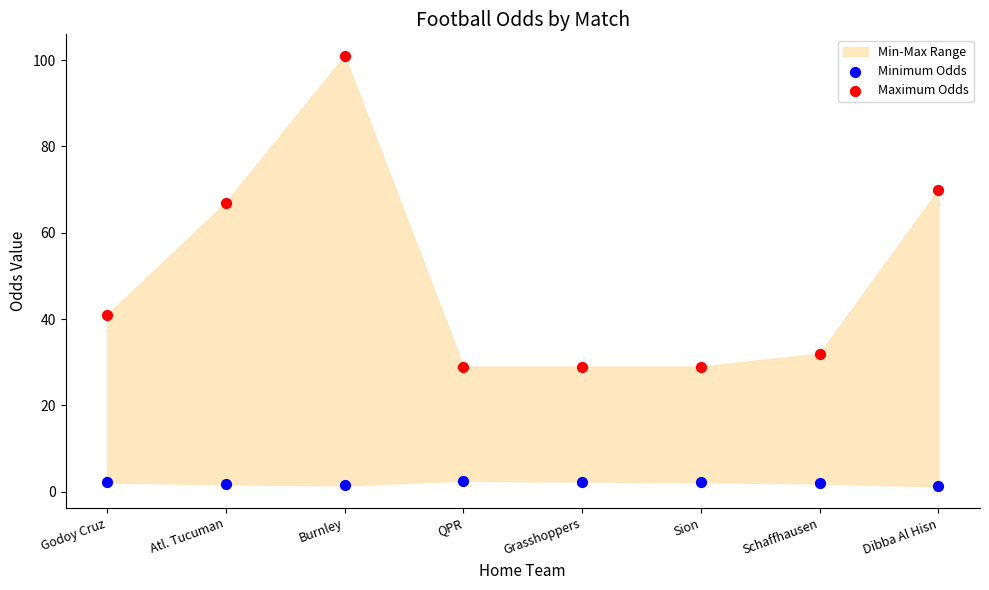

Which series contains the lowest Y value?

Minimum Odds